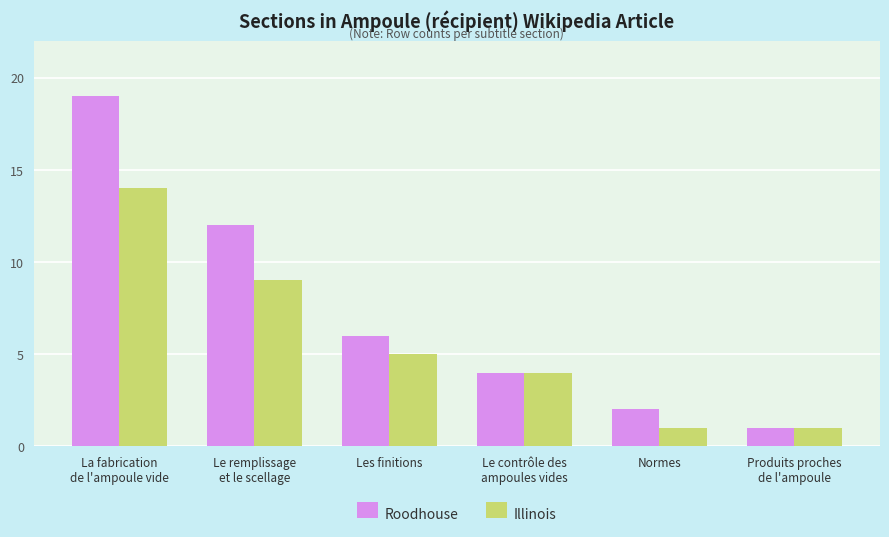

Rank the series by their maximum value, from highest to lowest.

Roodhouse, Illinois